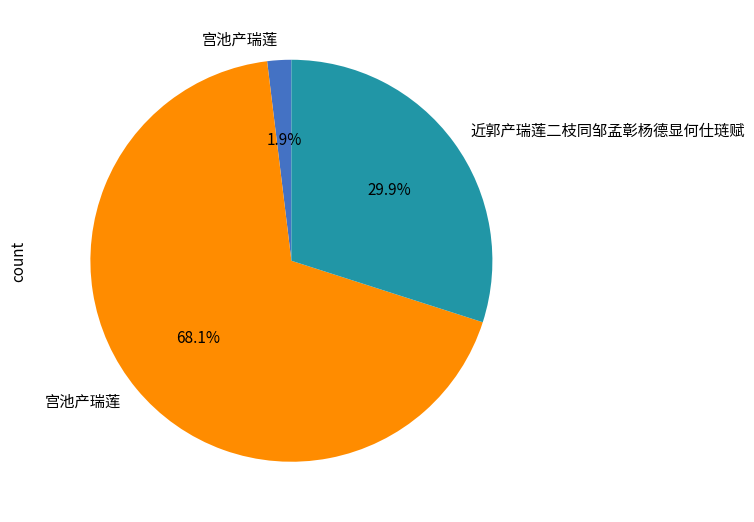

Is there a majority slice in this chart?

Yes